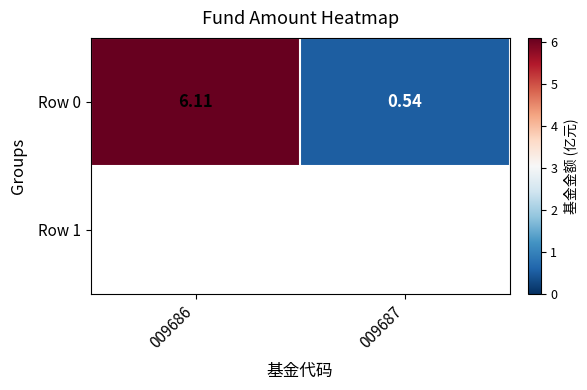

Reading right to left, transcribe all the data shown in this chart.

0.5	6.1